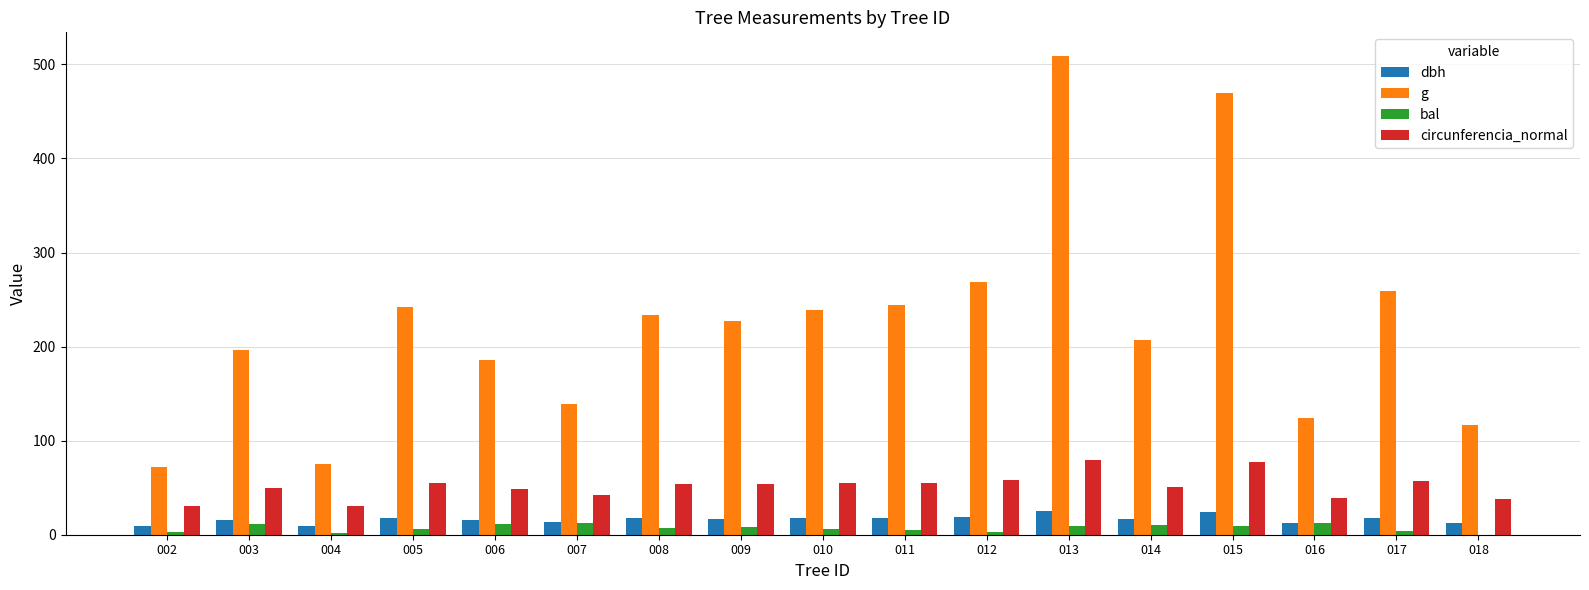

What is the greatest value displayed?

508.7